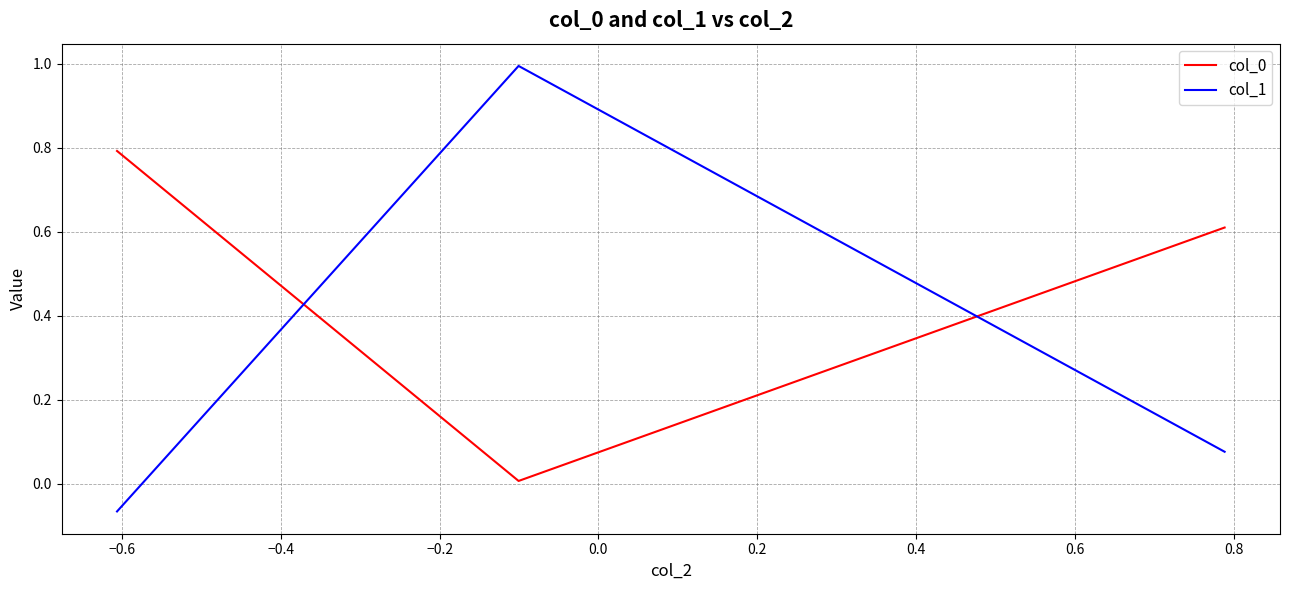

How many distinct data groups are displayed?

2